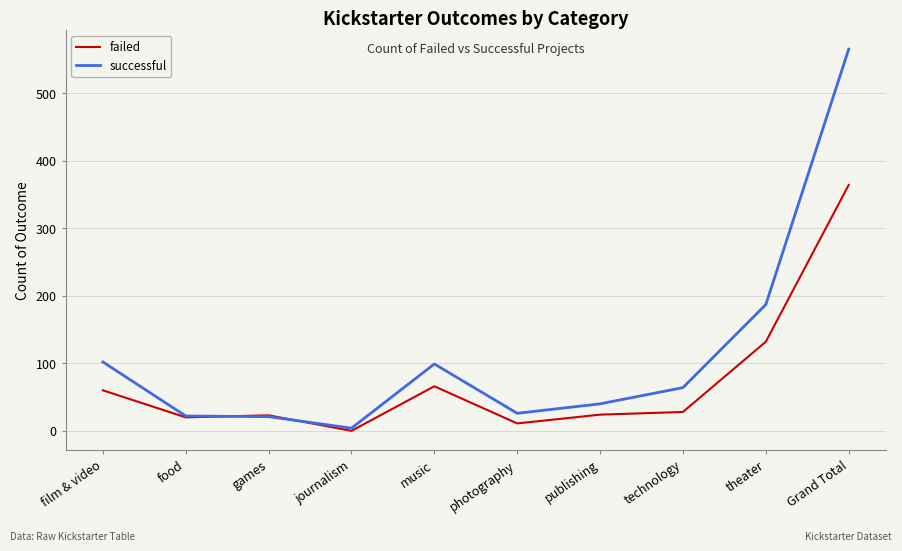

What is the approximate value of failed at film & video?

60